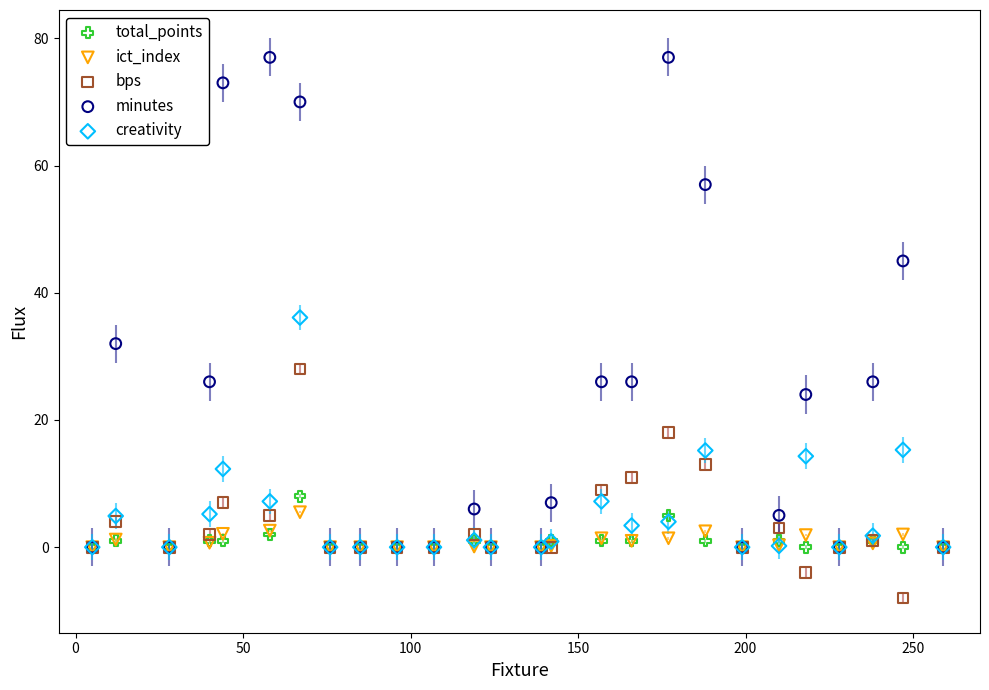

What are all the series names shown in the legend?

total_points, ict_index, bps, minutes, creativity